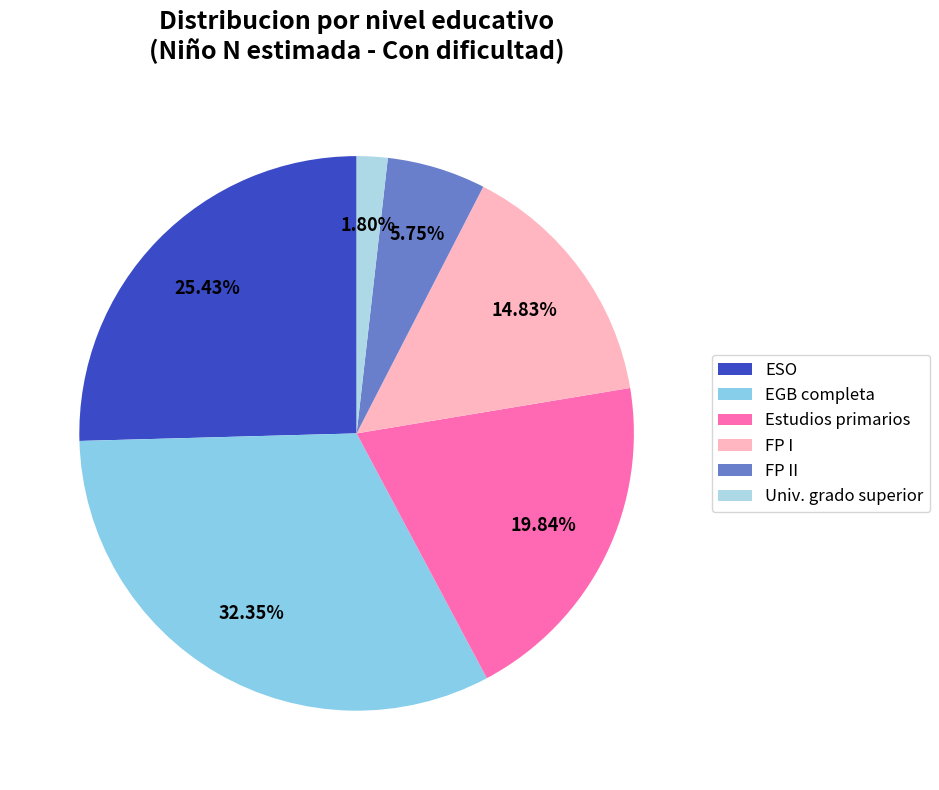

Which slice is the smallest?

Univ. grado superior